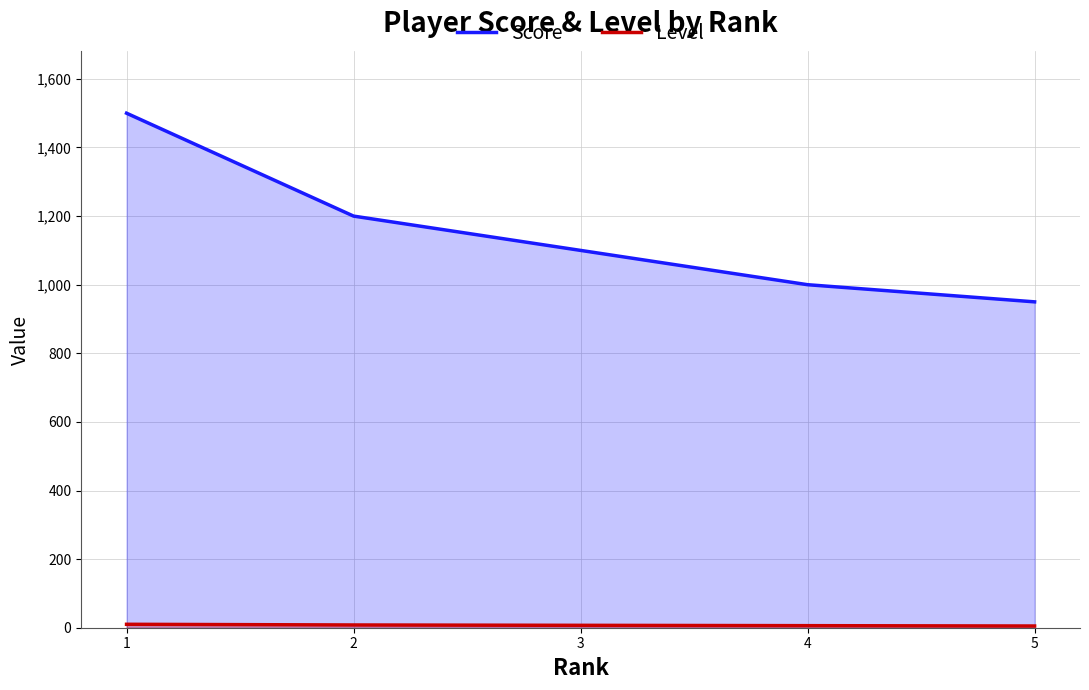

At which label does Score first exceed 1100?

1